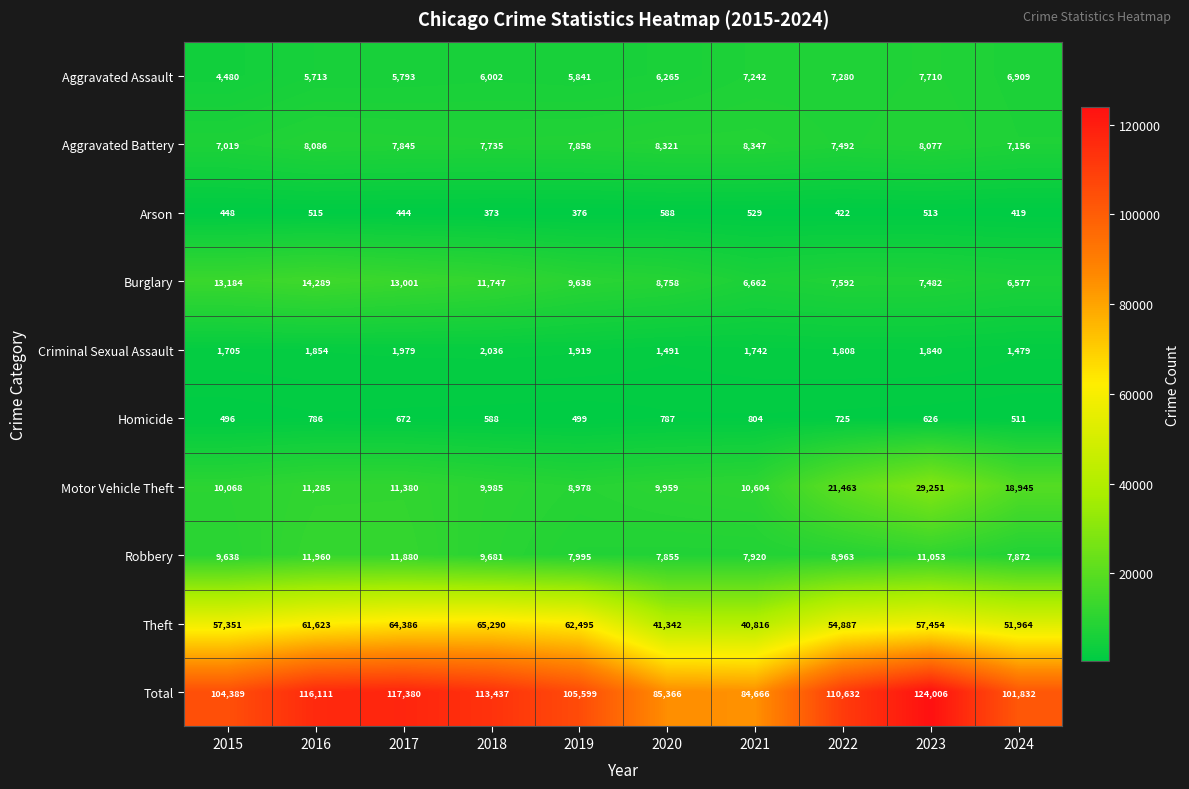

Rank the series by their maximum value, from lowest to highest.

Arson, Homicide, Criminal Sexual Assault, Aggravated Assault, Aggravated Battery, Robbery, Burglary, Motor Vehicle Theft, Theft, Total